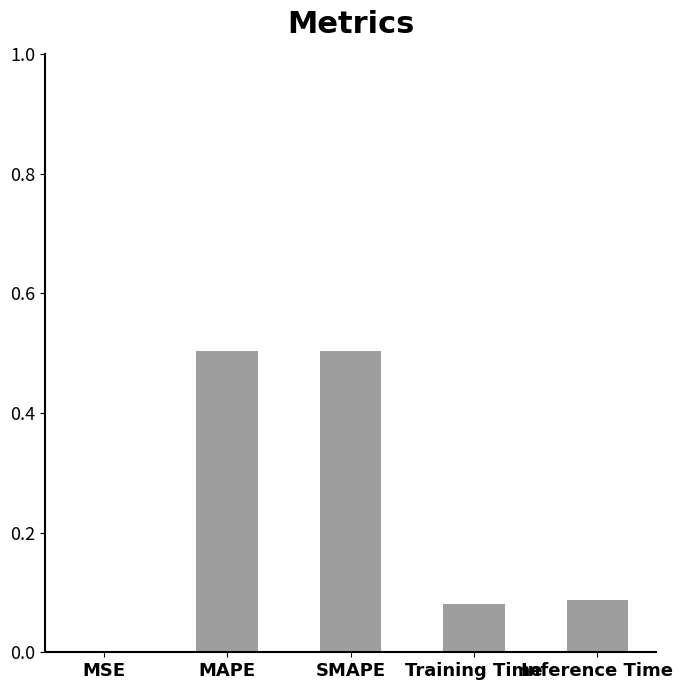

Which has a higher value, Inference Time or MSE?

Inference Time